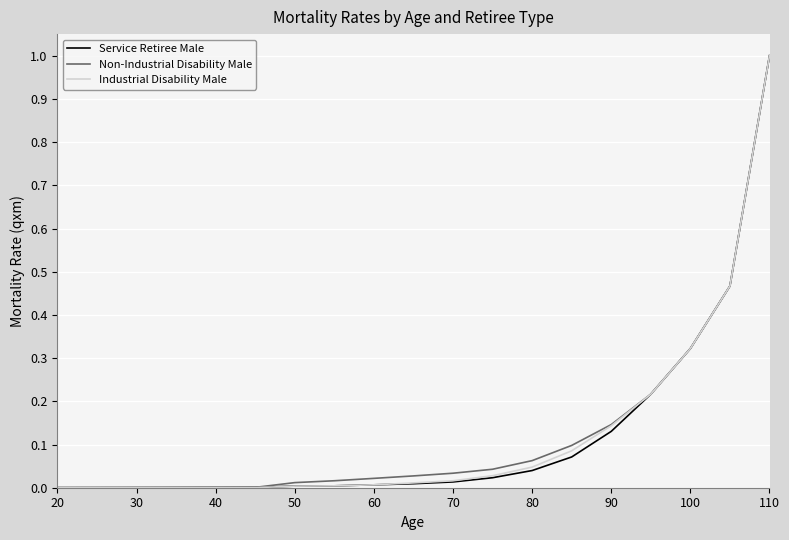

How many categories are shown in the chart?

19